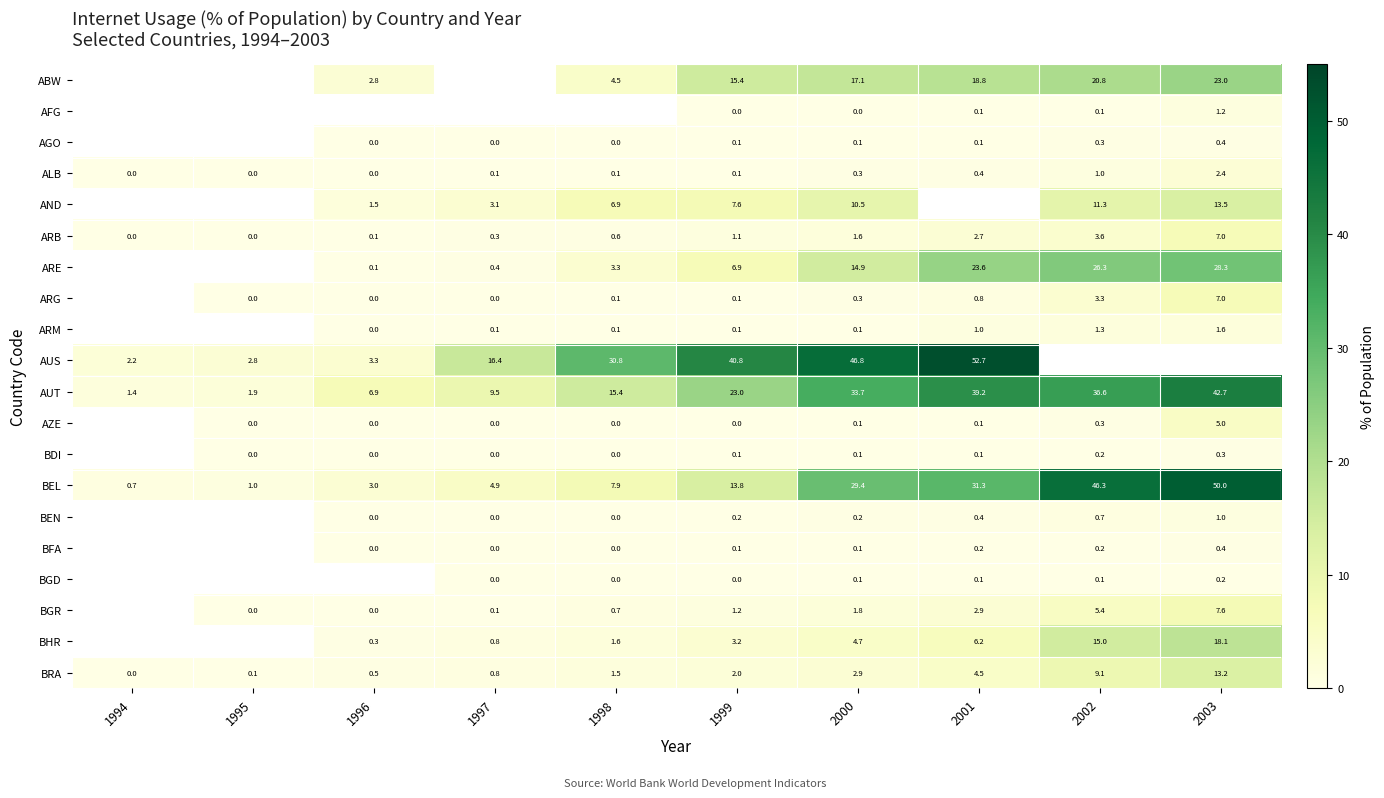

Is the value of AUT at 2001 greater than the value of AFG at 2003?

Yes